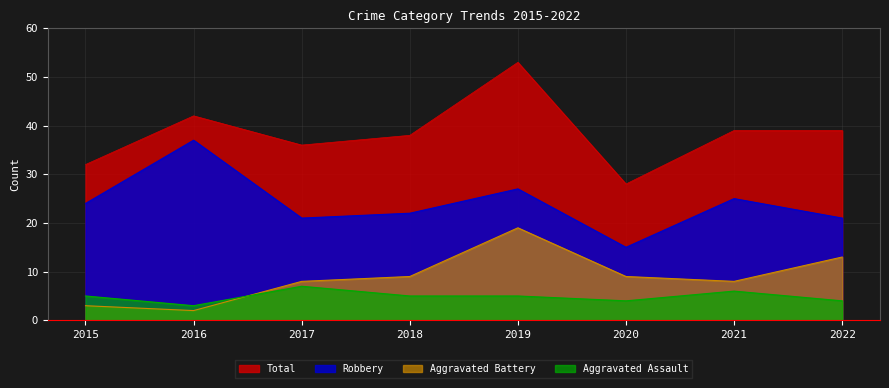

How many series are shown in this chart?

4